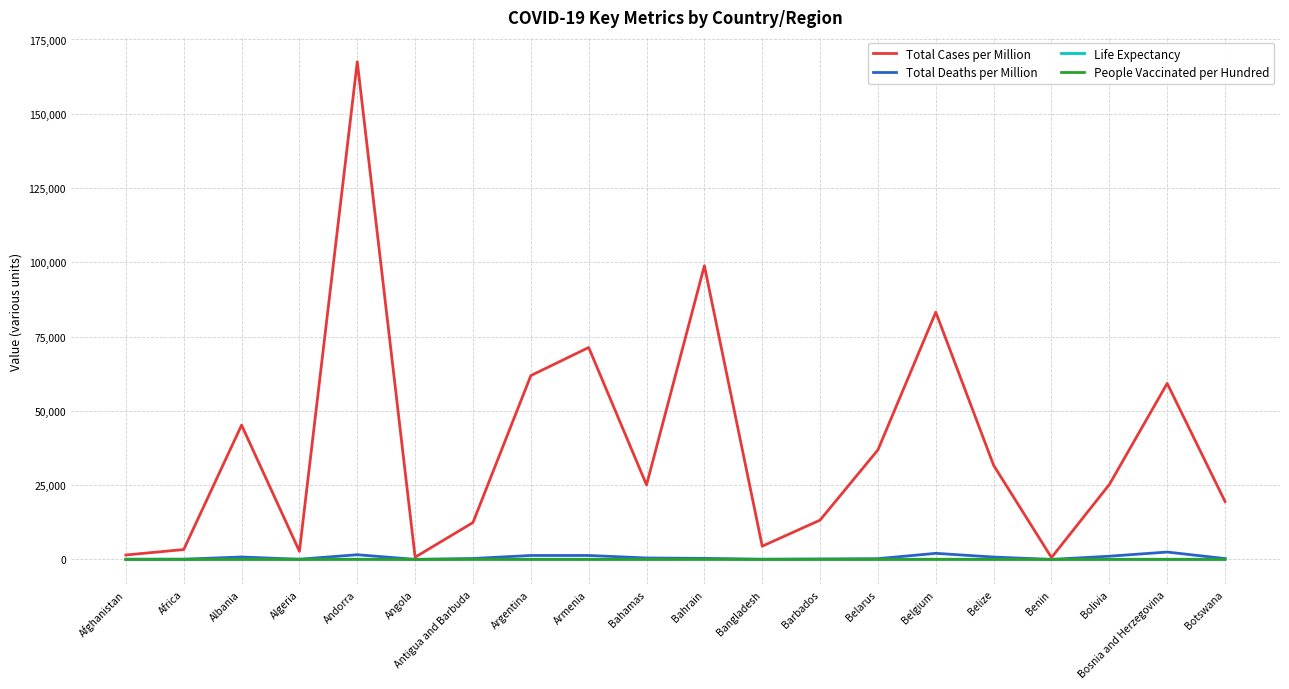

What is the total value across all series at Antigua and Barbuda?

12851.5